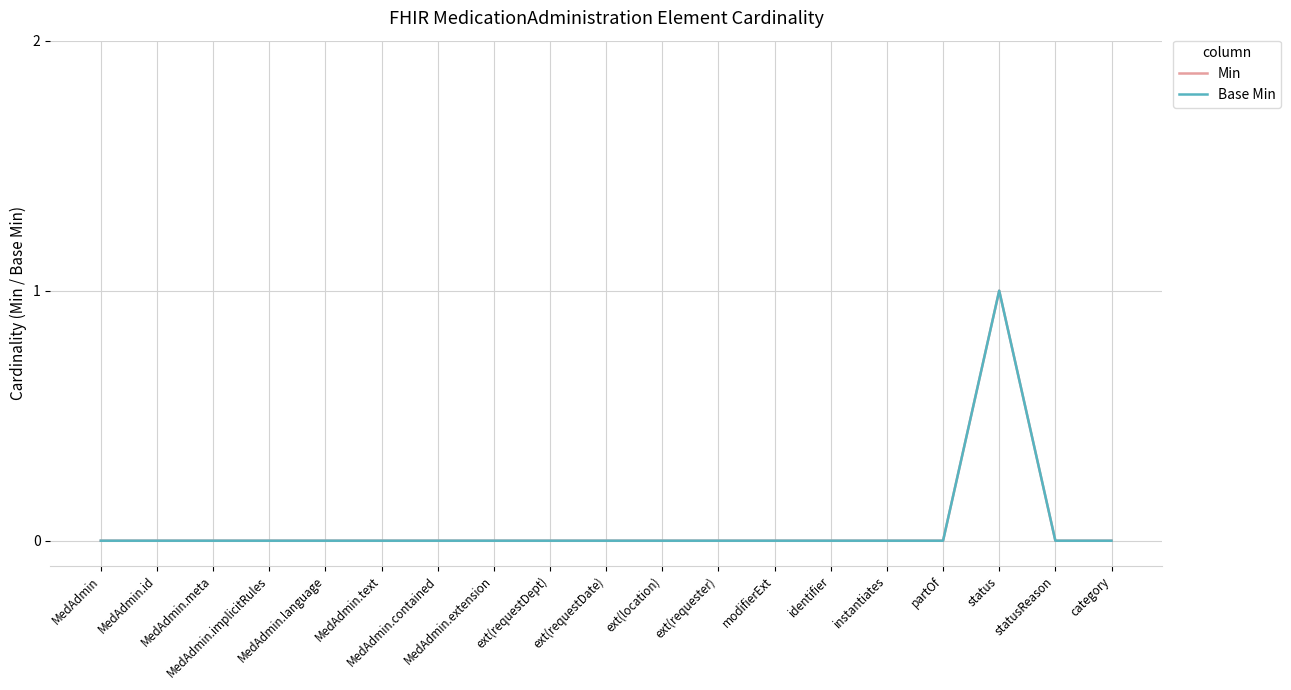

Which series changed the most between MedAdmin.text and MedAdmin.contained?

Min